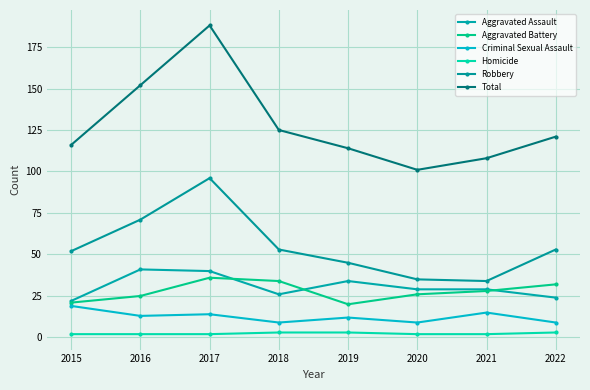

What is the smallest value displayed?

2